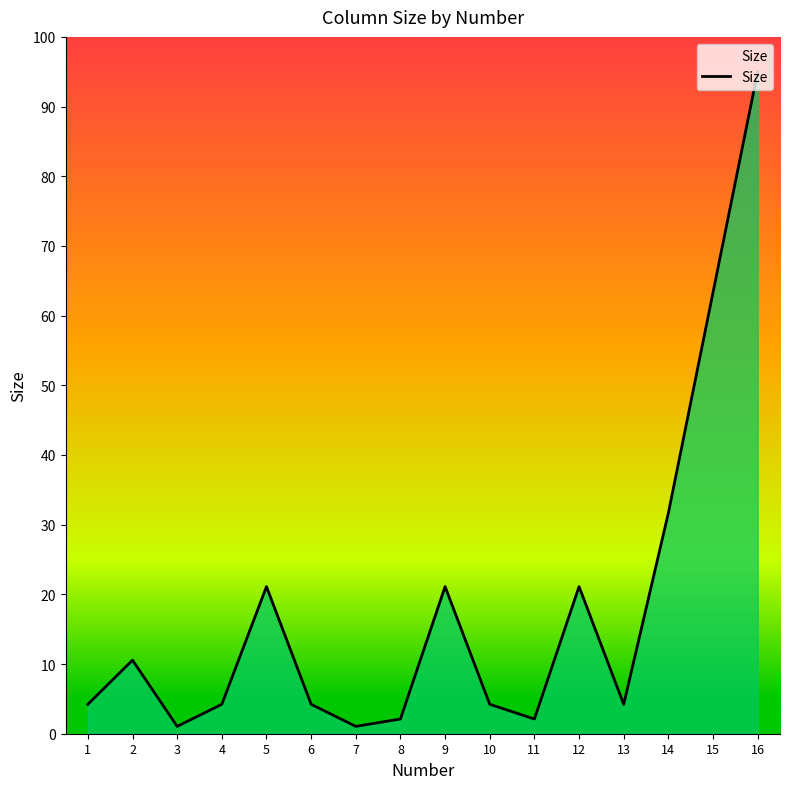

What is the sum of the values at 10 and 4?

8.4